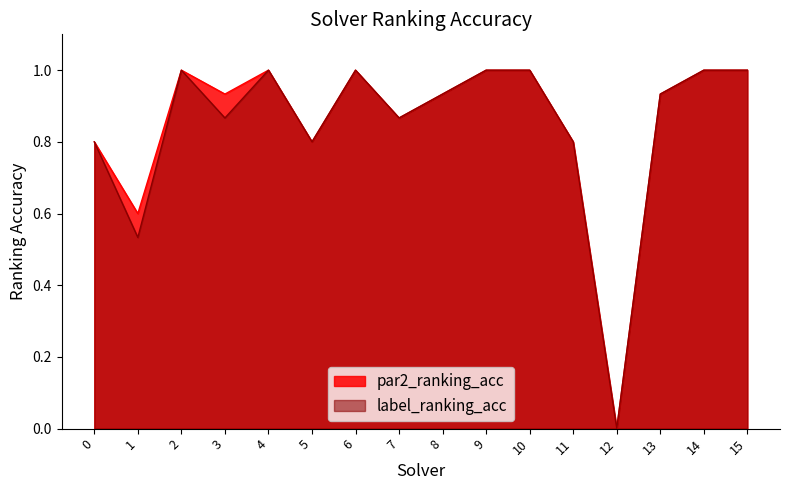

How many interior local peaks does the par2_ranking_acc series have?

3